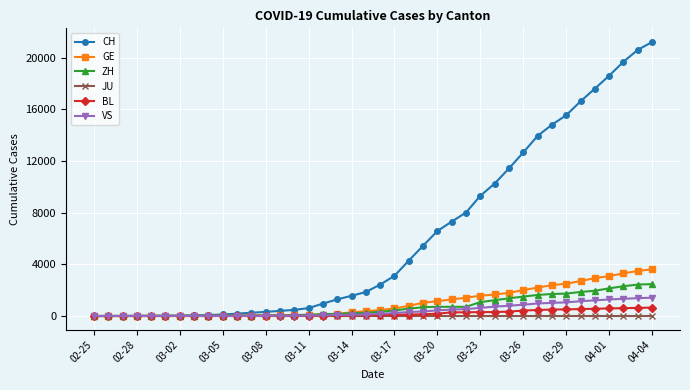

What is the difference between the maximum and second lowest values in the ZH series?

2467